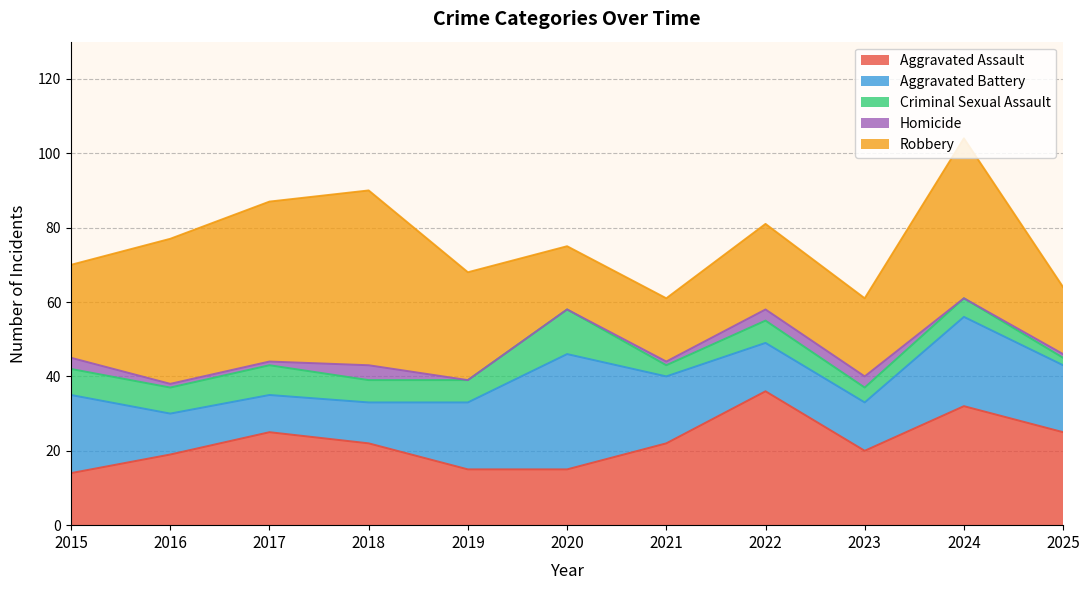

The value of Robbery at 2020 is 17. True or false?

True